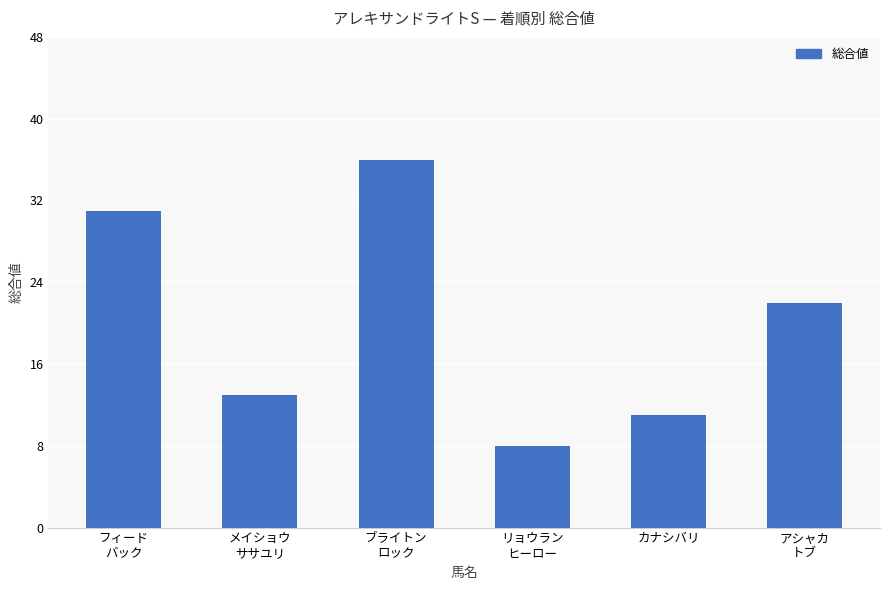

List the labels in order of value, smallest first.

リョウラン
ヒーロー, カナシバリ, メイショウ
ササユリ, アシャカ
トブ, フィード
バック, ブライトン
ロック